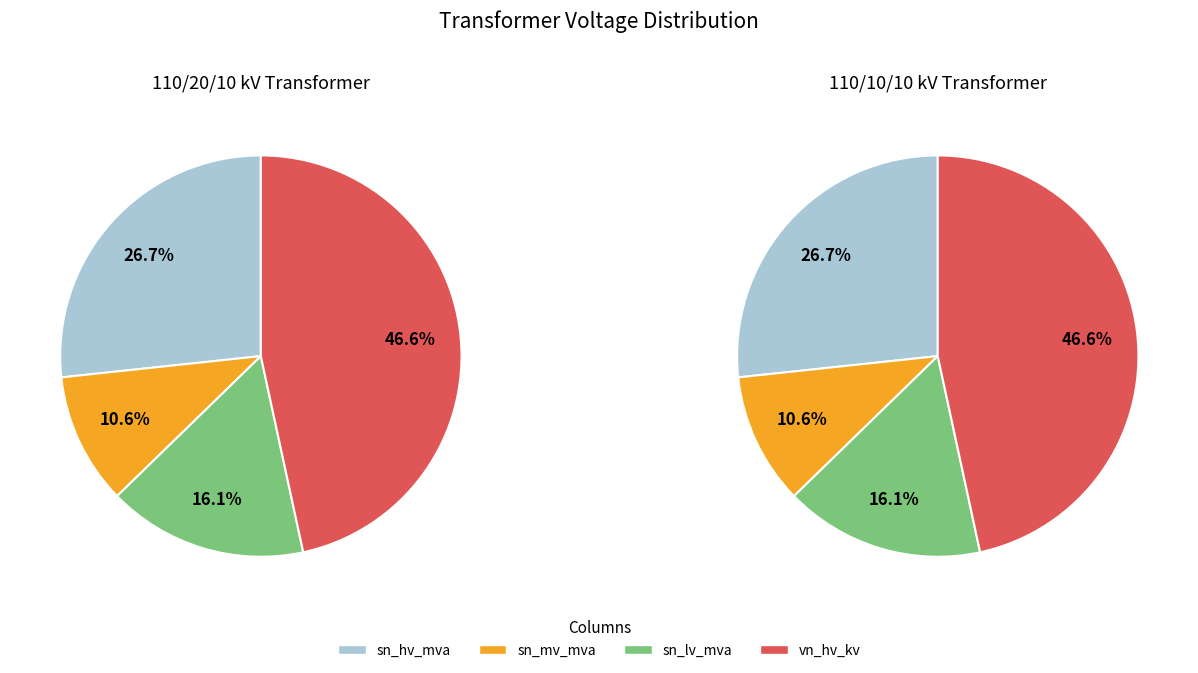

Is there a majority slice in this chart?

No